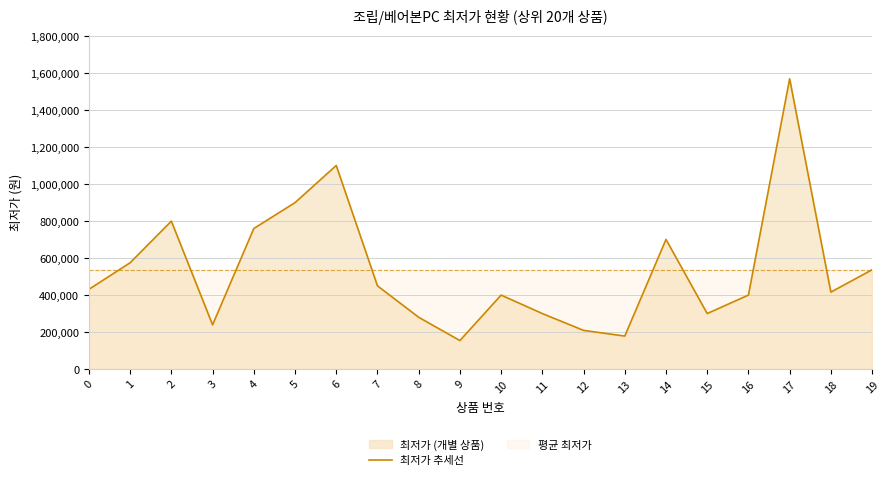

What is the difference between the maximum and minimum values?

1416000